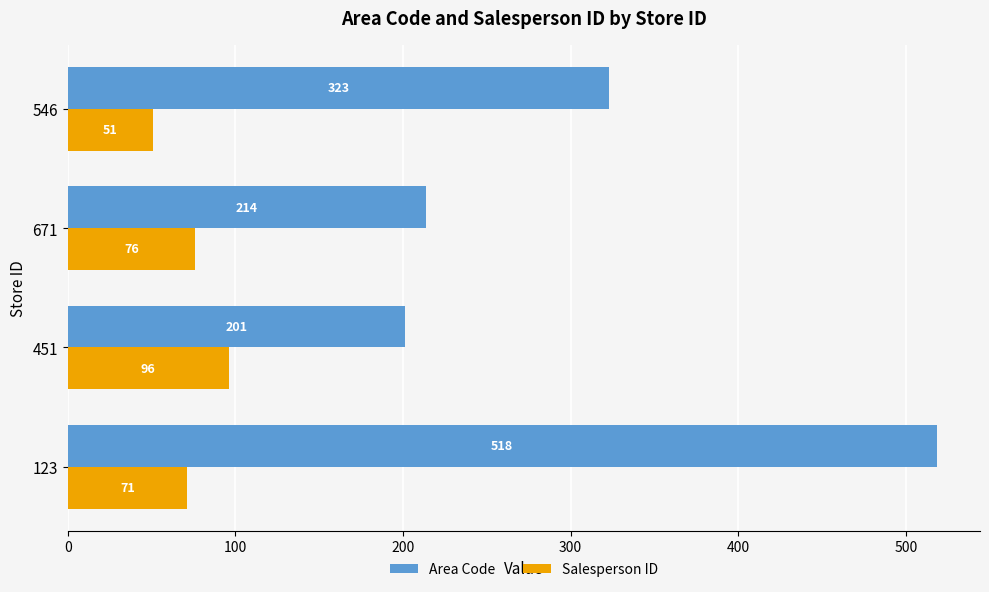

What is the approximate value of Area Code at 123?

518.3